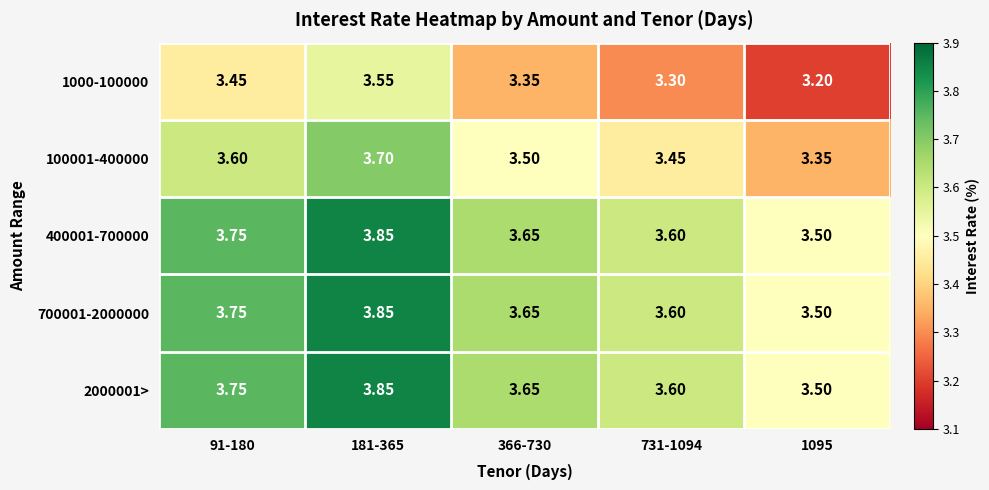

What is the difference between the highest and lowest values at 181-365?

0.3